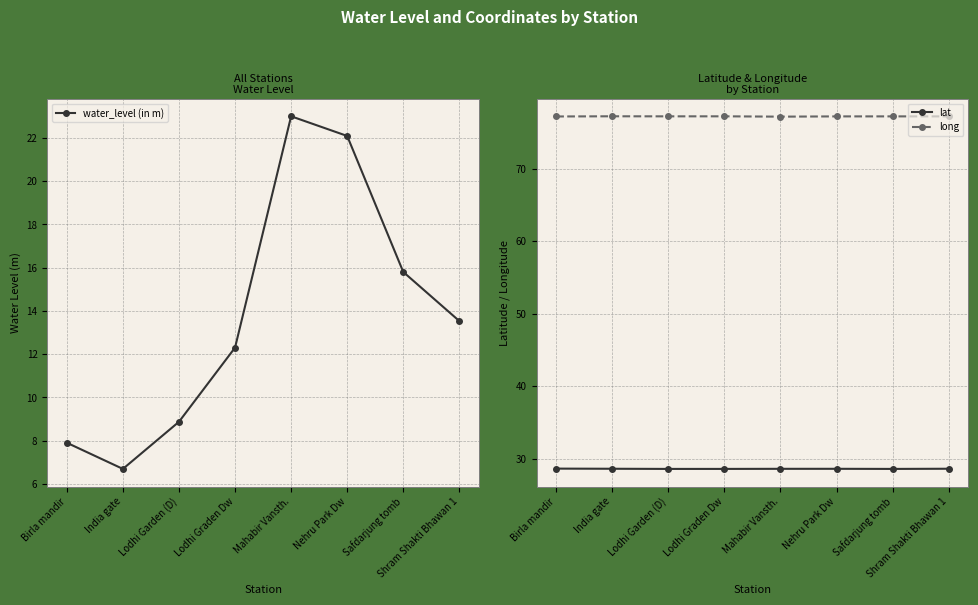

Which has a higher value, Safdarjung tomb or Lodhi Garden (D)?

Safdarjung tomb